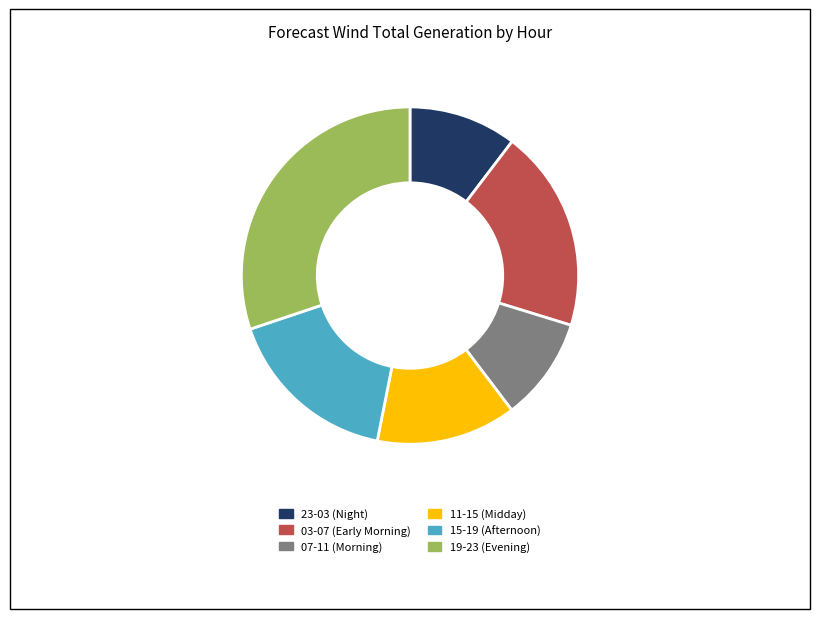

Which category has the biggest portion of the pie?

19-23 (Evening)